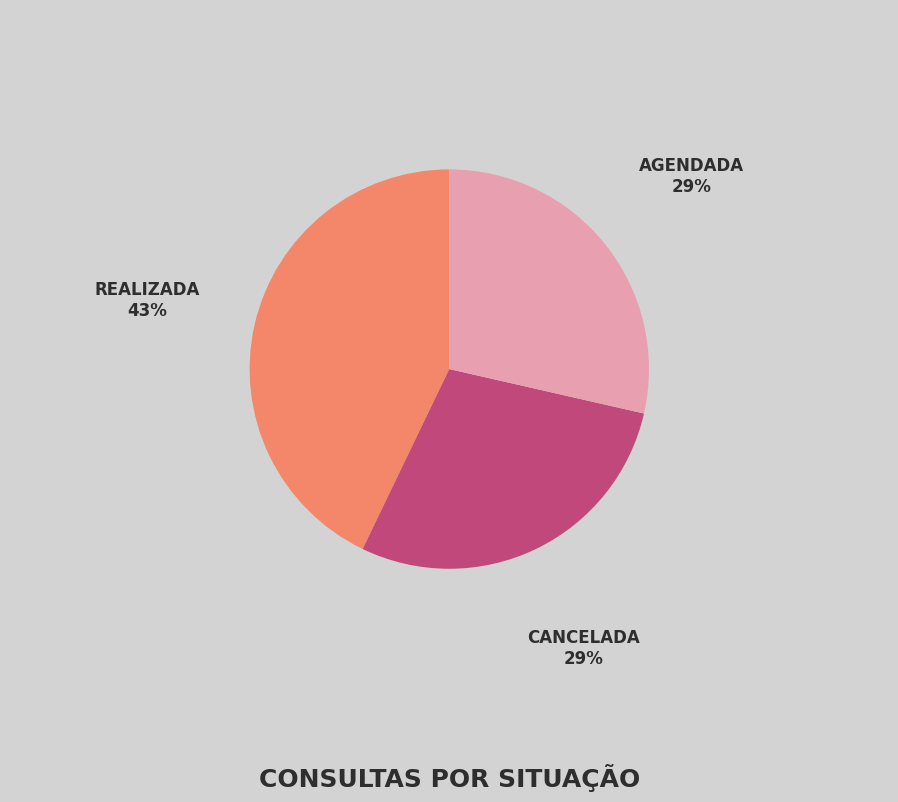

Is there any slice that represents more than half of the pie?

No